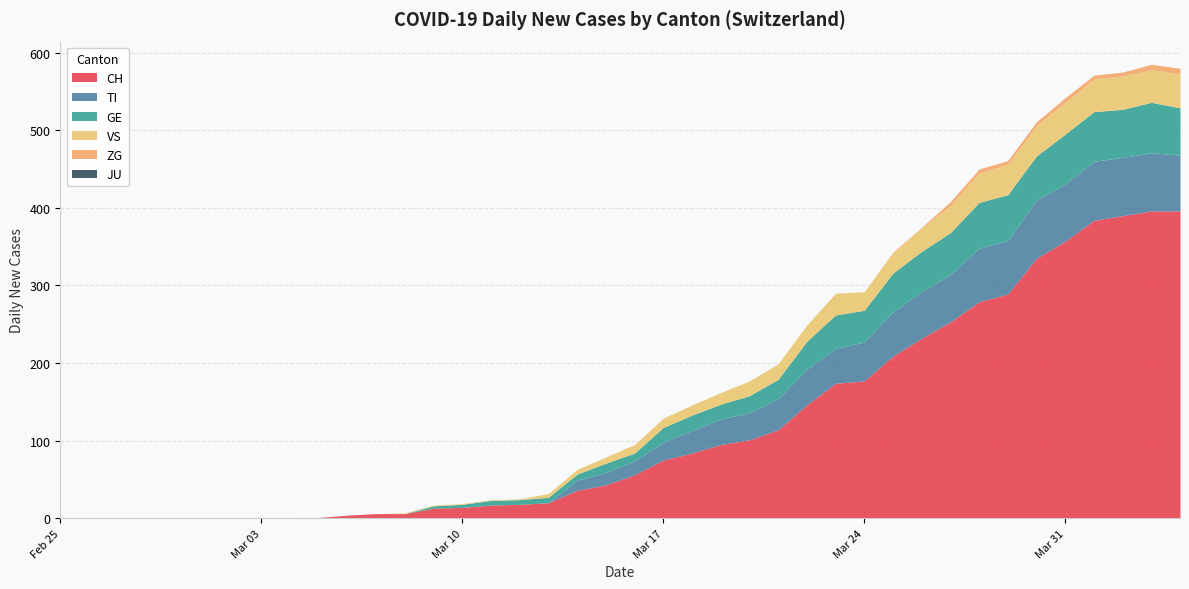

True or false: JU and TI cross at least once.

False